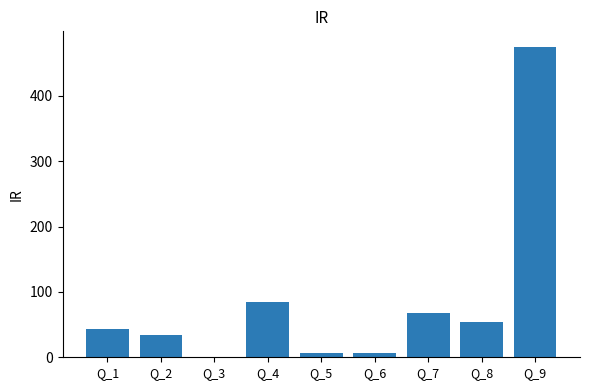

What is the difference between the values at Q_1 and Q_5?

36